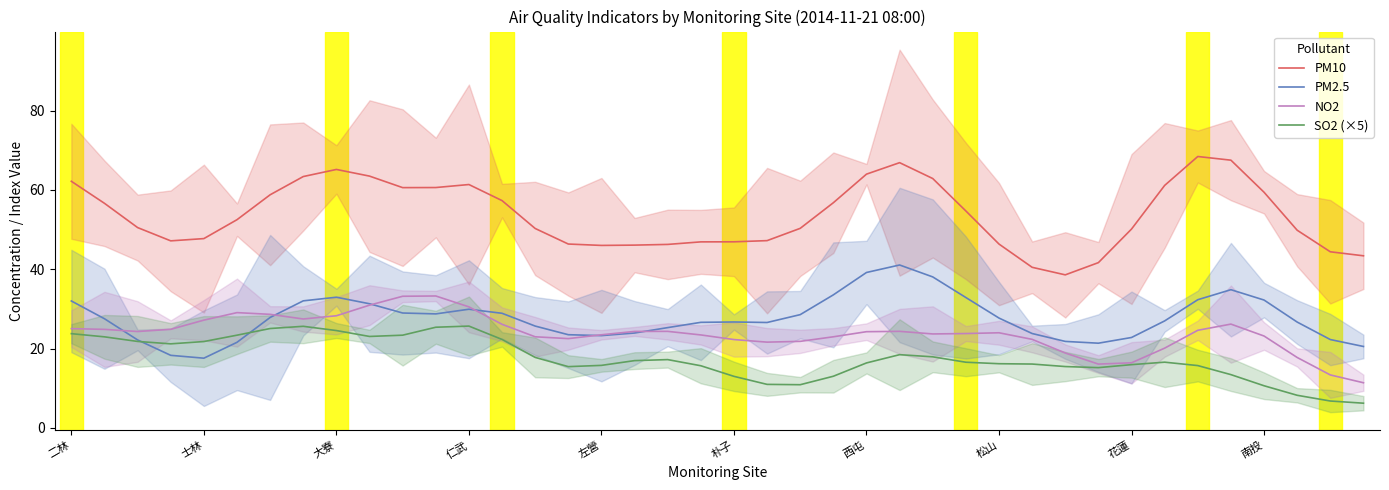

What is the lowest value of the SO2 (×5) series?

6.2